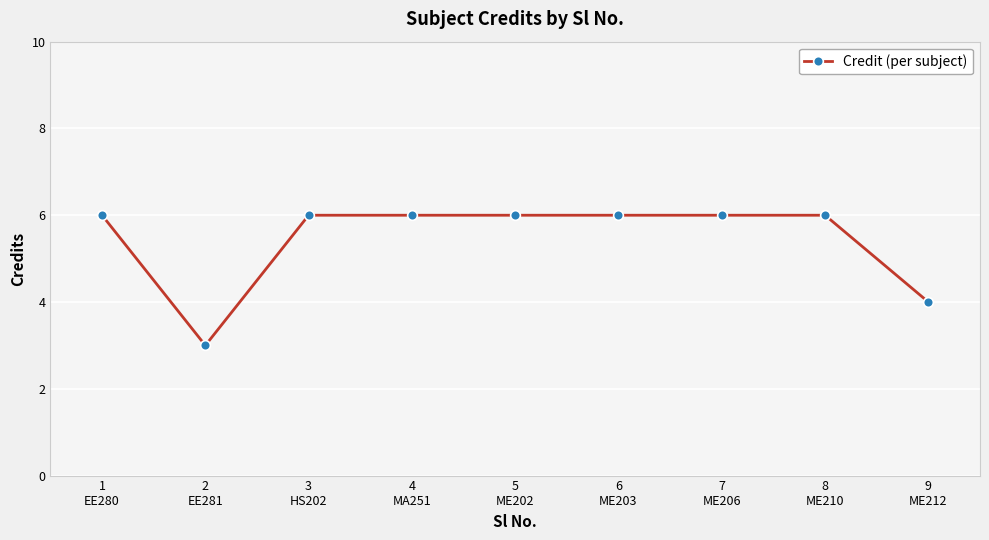

How many lines are shown in the chart?

1